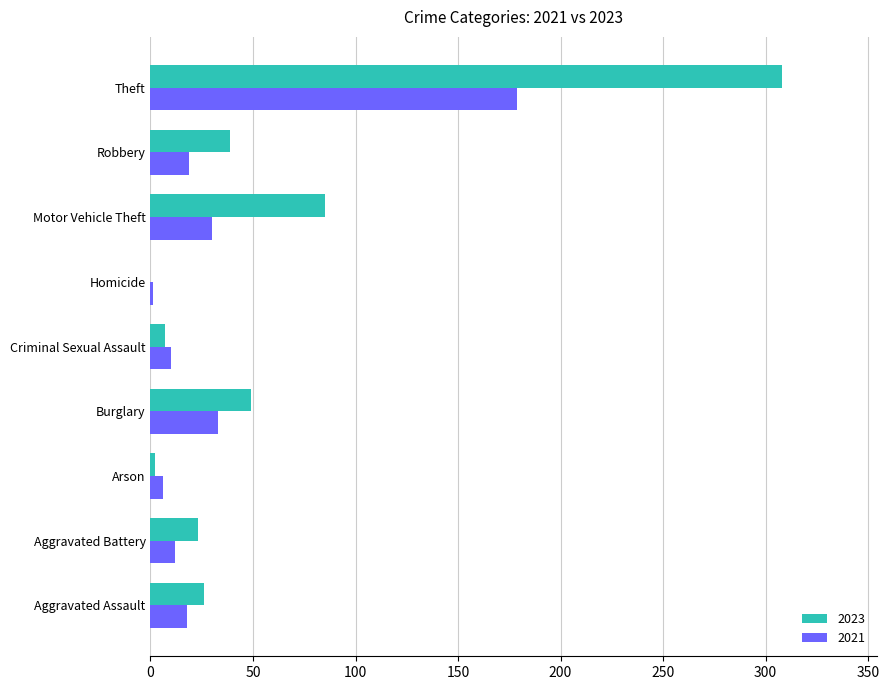

What is the highest value of the 2021 series?

179